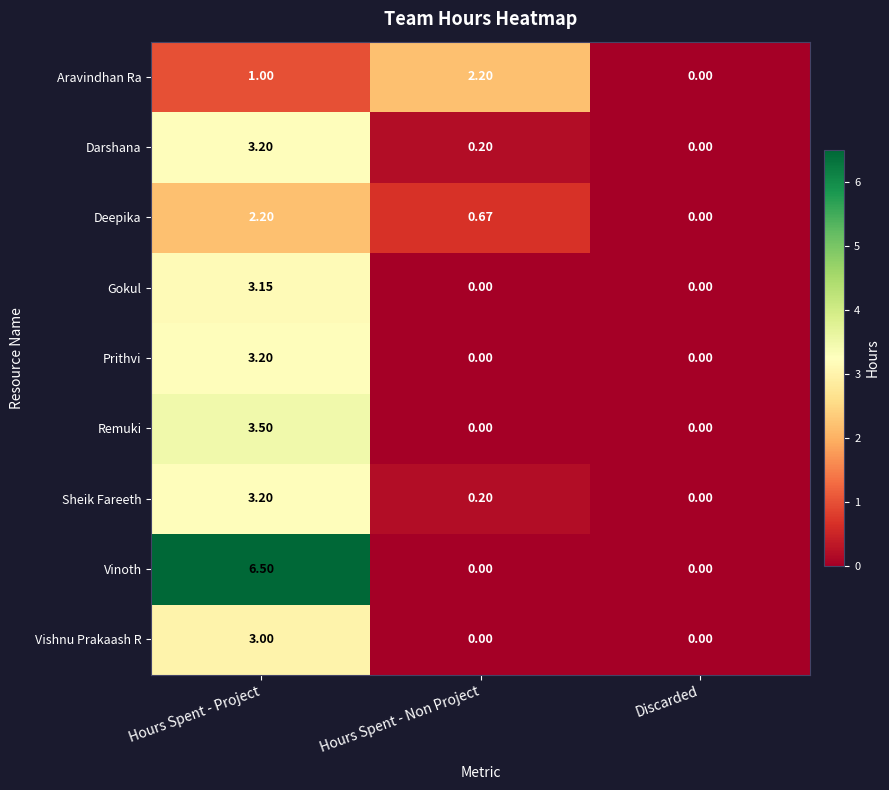

At which label does Vishnu Prakaash R reach its peak?

Hours Spent - Project